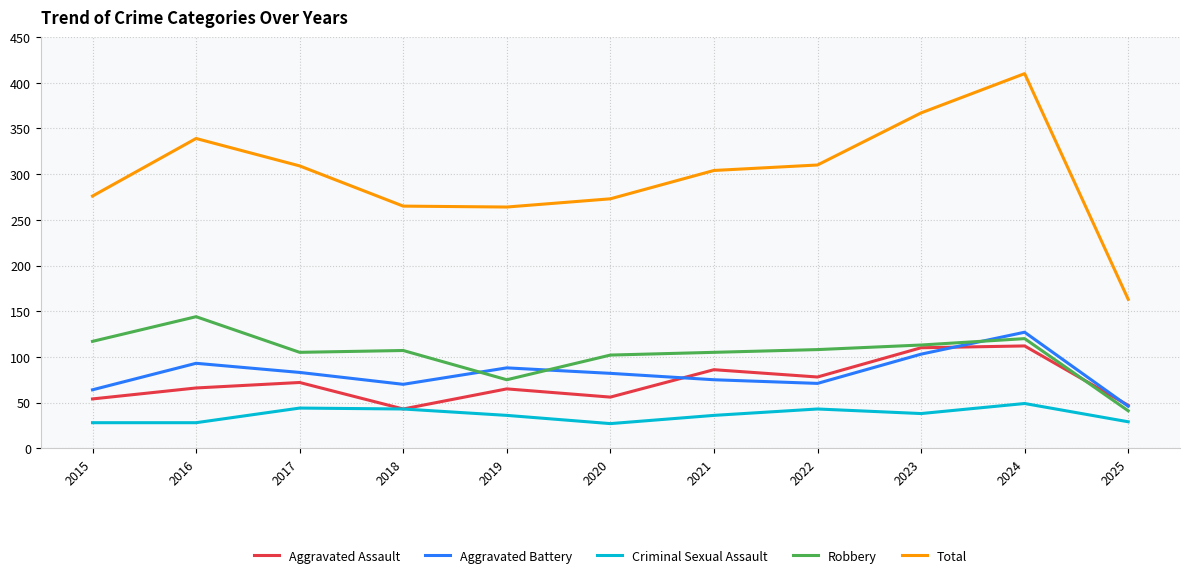

True or false: Aggravated Battery and Criminal Sexual Assault intersect in this chart.

False